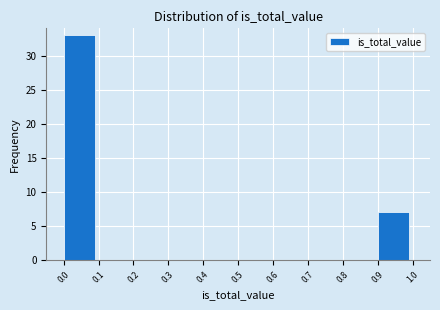

Reading left to right, transcribe this chart: for each bar, give the range it covers on the x-axis and its height. The values are not printed on the chart, so give them approximately, as read against the axis.

0.0 to 0.1: 33
0.1 to 0.2: 0
0.2 to 0.3: 0
0.3 to 0.4: 0
0.4 to 0.5: 0
0.5 to 0.6: 0
0.6 to 0.7: 0
0.7 to 0.8: 0
0.8 to 0.9: 0
0.9 to 1.0: 7